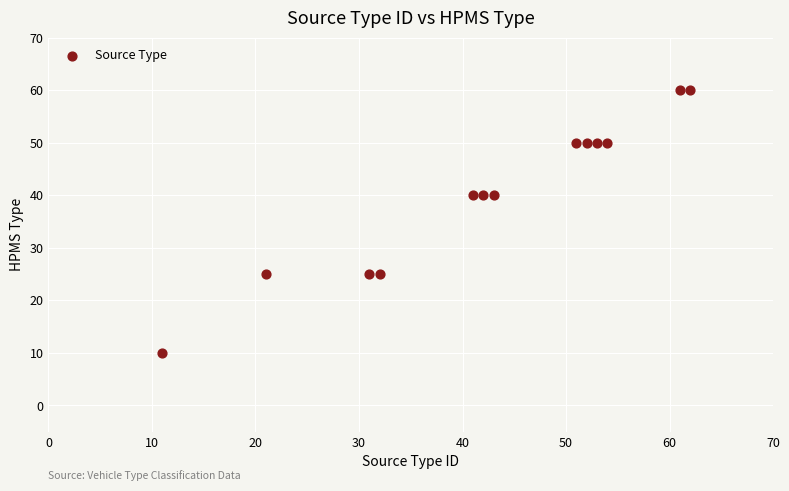

What is the range of X values (max minus min)?

51